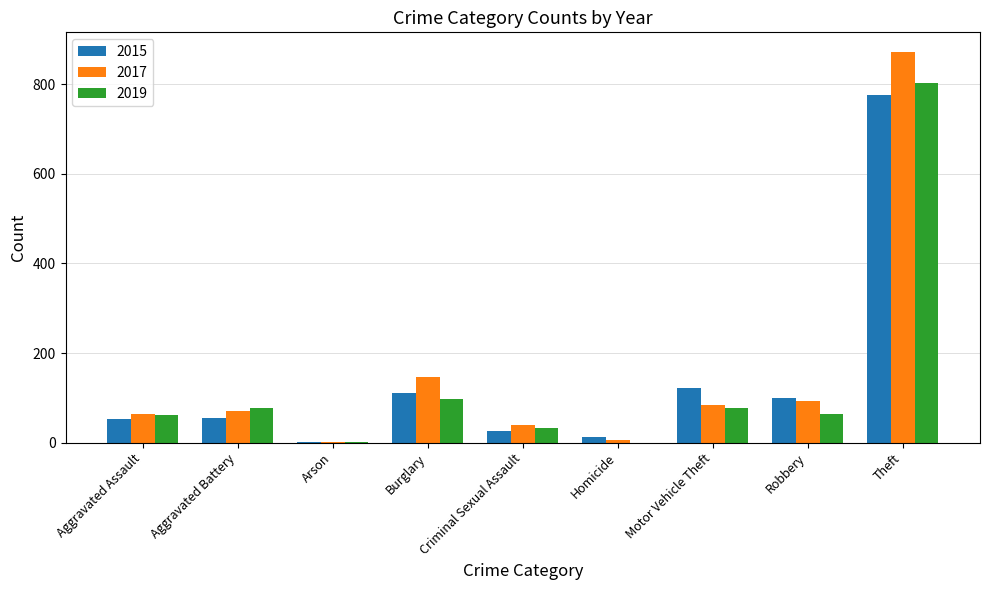

Where is 2017 nearest to the value 436?

Burglary